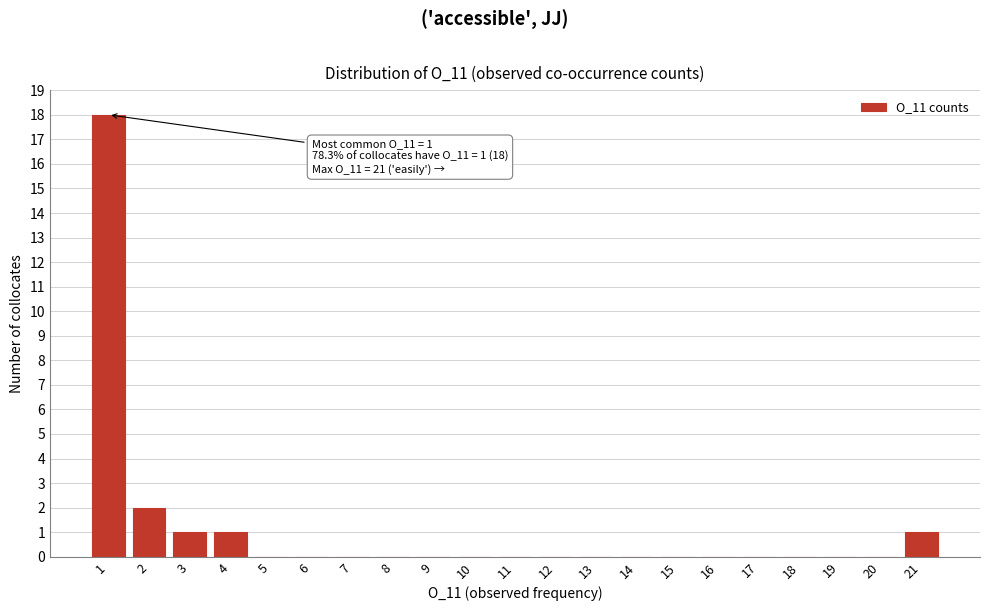

Over which range of the x-axis is the bar tallest?

0.5 to 1.5